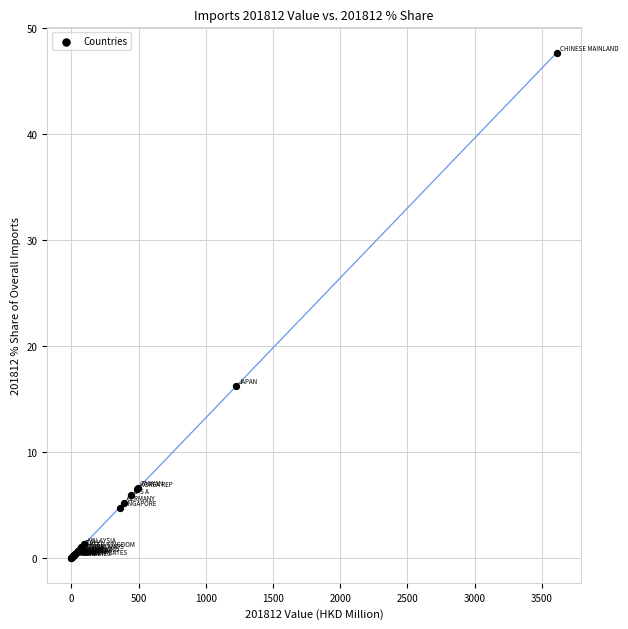

What Y value in the scatter plot is closest to 23?

16.2